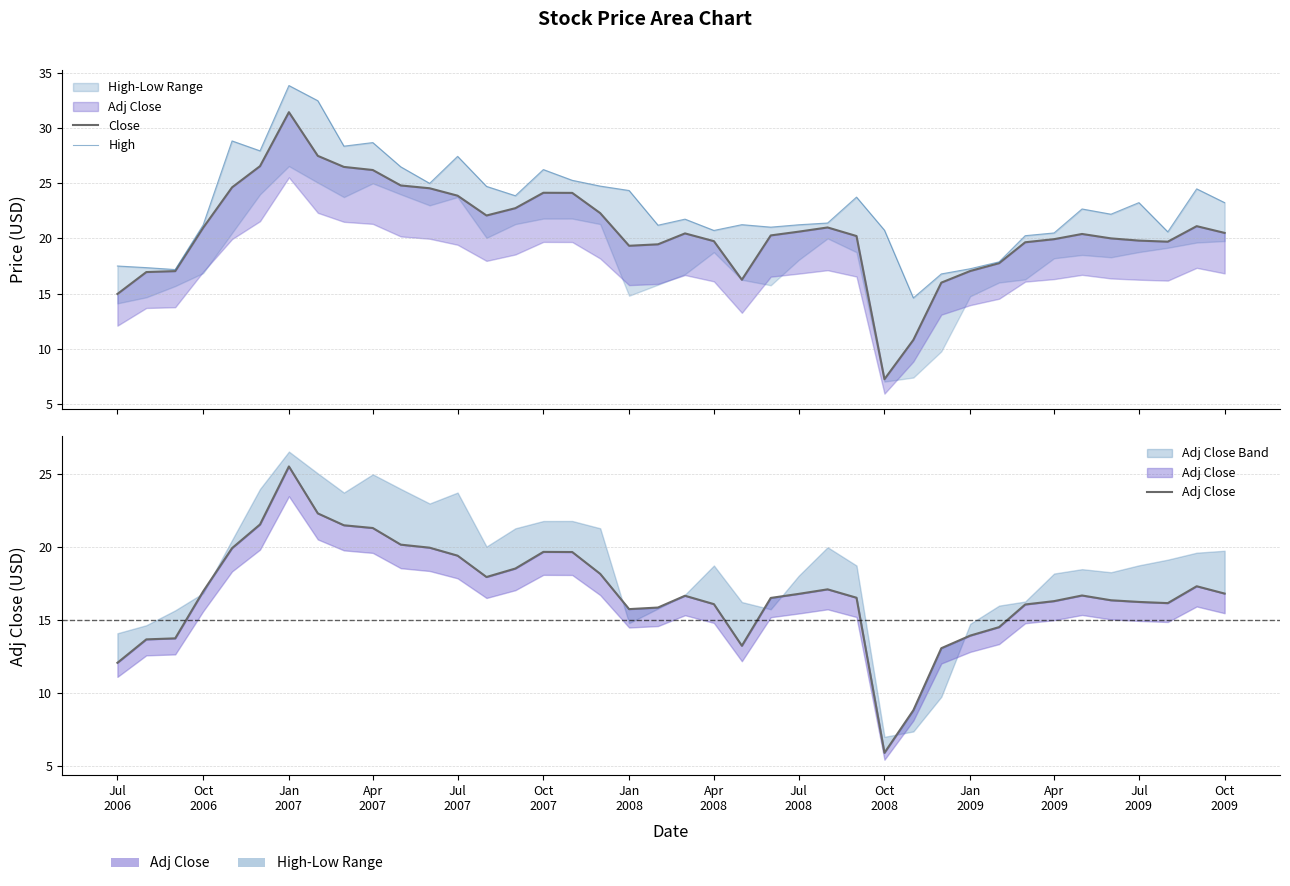

What is the value of the Close point at the 39th from the left?

21.1